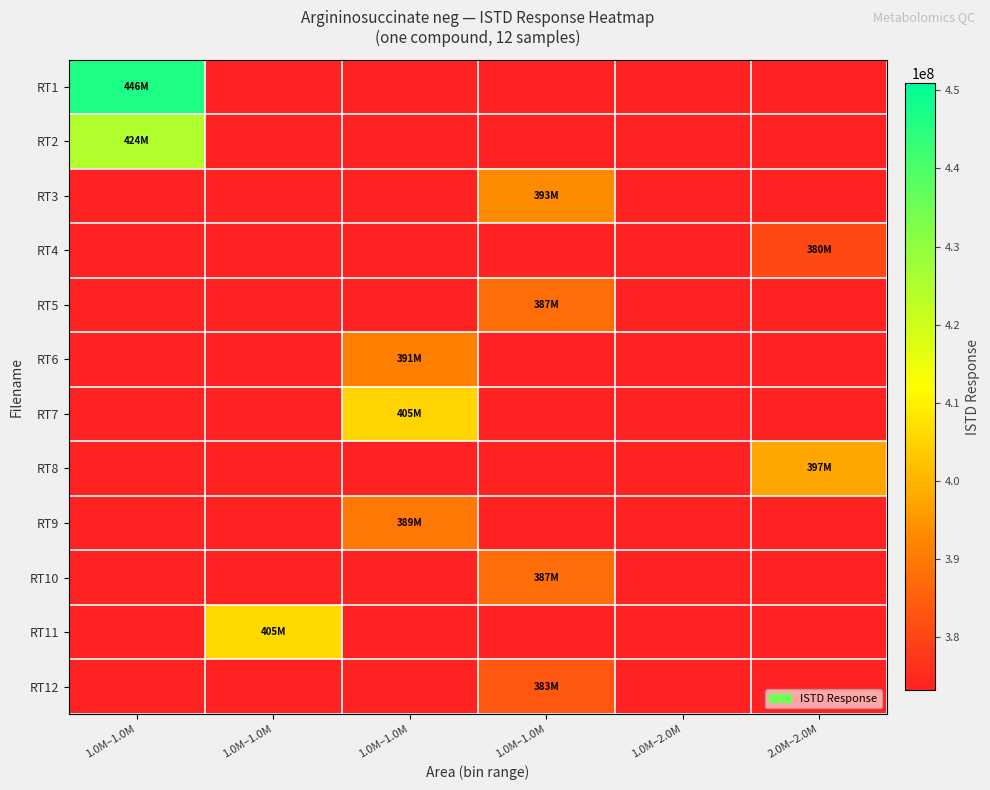

Which has a higher value, 2.0M–2.0M or 1.0M–1.0M?

2.0M–2.0M